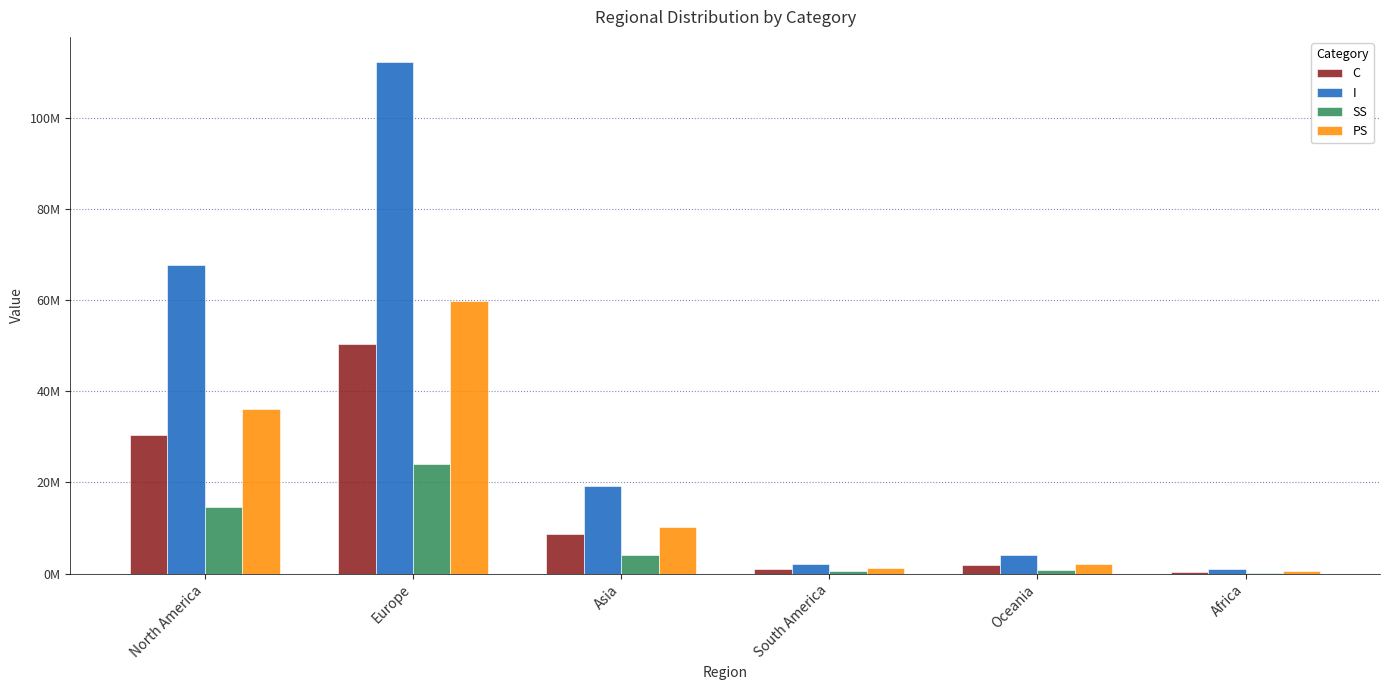

What are all the series names shown in the legend?

C, I, SS, PS